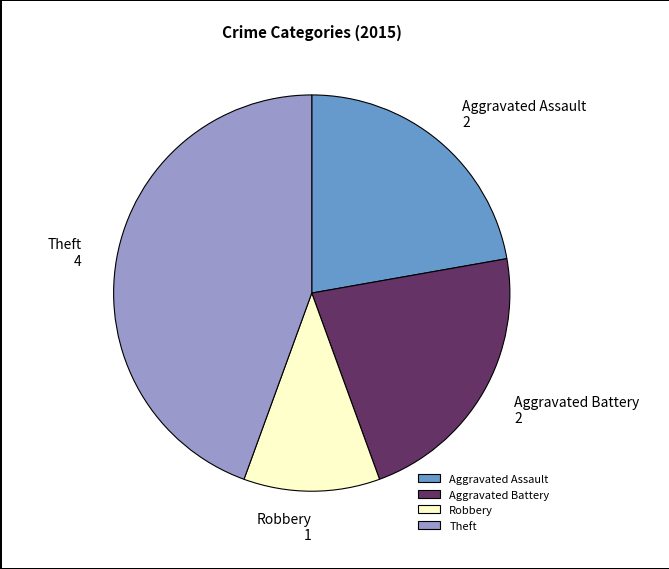

Is the sum of Aggravated Battery and Robbery greater than half?

No